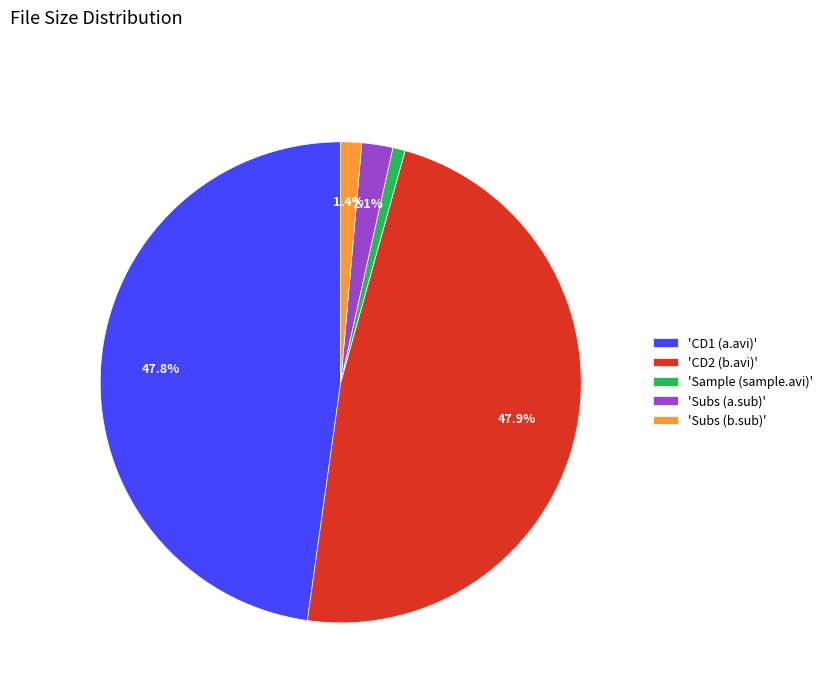

Which category has the smallest portion of the pie?

'Sample (sample.avi)'